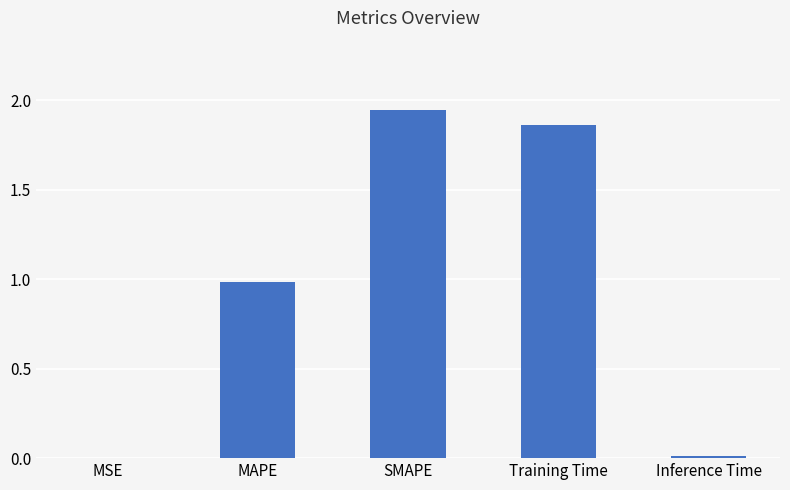

What is the sum of all values?

4.8